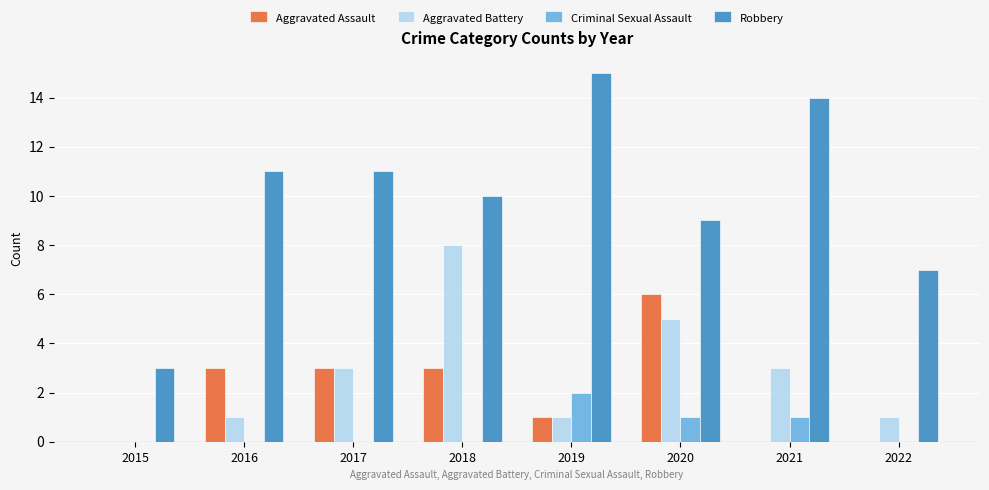

What is the sum of all Aggravated Battery values?

22